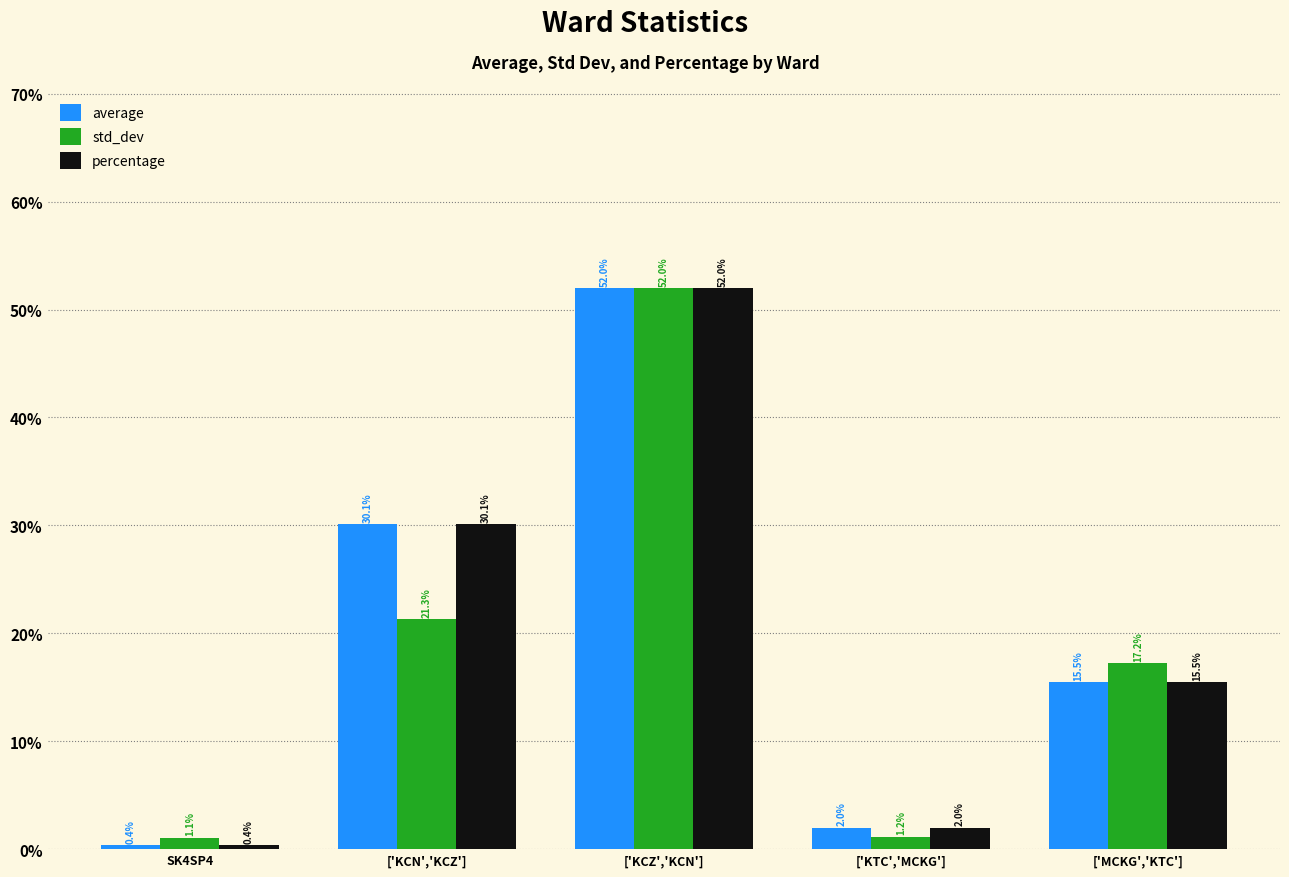

How many values in the average series exceed 15?

3